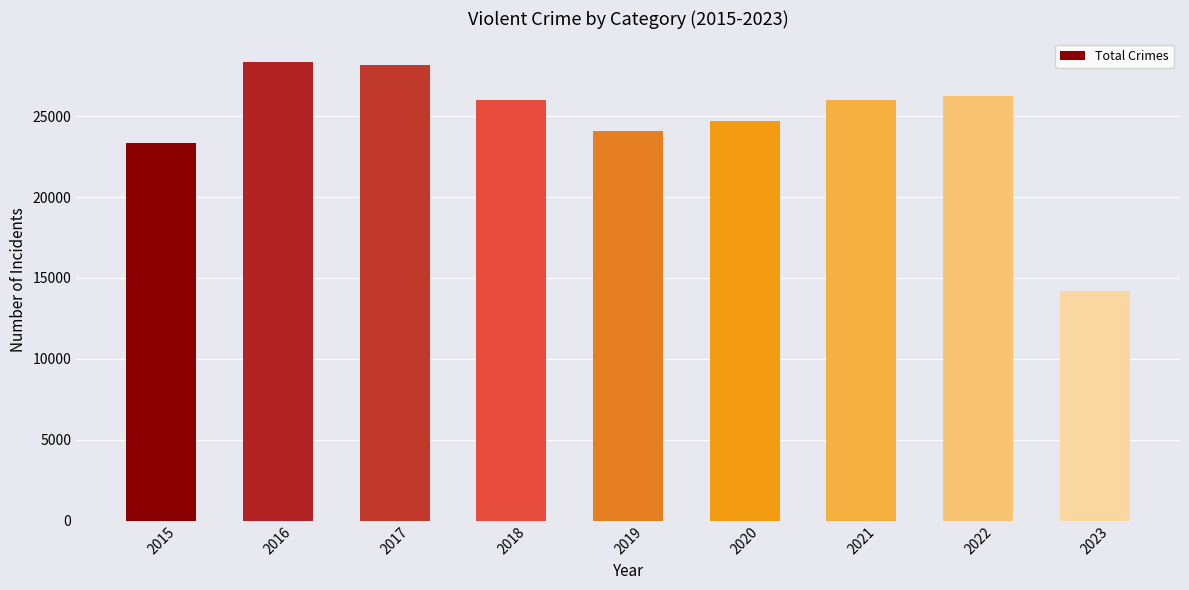

How many values are below 25999?

4